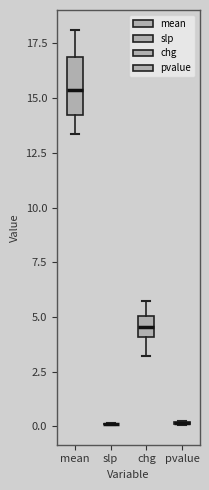

Reading left to right, transcribe this box plot: for each box, give where its median line is, the range the box spans, and where its two whiskers end, as read against the y-axis. The values are not printed on the chart, so give them approximately, as read against the axis.

mean: median 15.5, box 14.0 to 17.0, whiskers 13.5 to 18.0
slp: box collapsed to a line at 0.0, whiskers 0.0 to 0.0
chg: median 4.5, box 4.0 to 5.0, whiskers 3.0 to 5.5
pvalue: box collapsed to a line at 0.0, whiskers 0.0 to 0.0